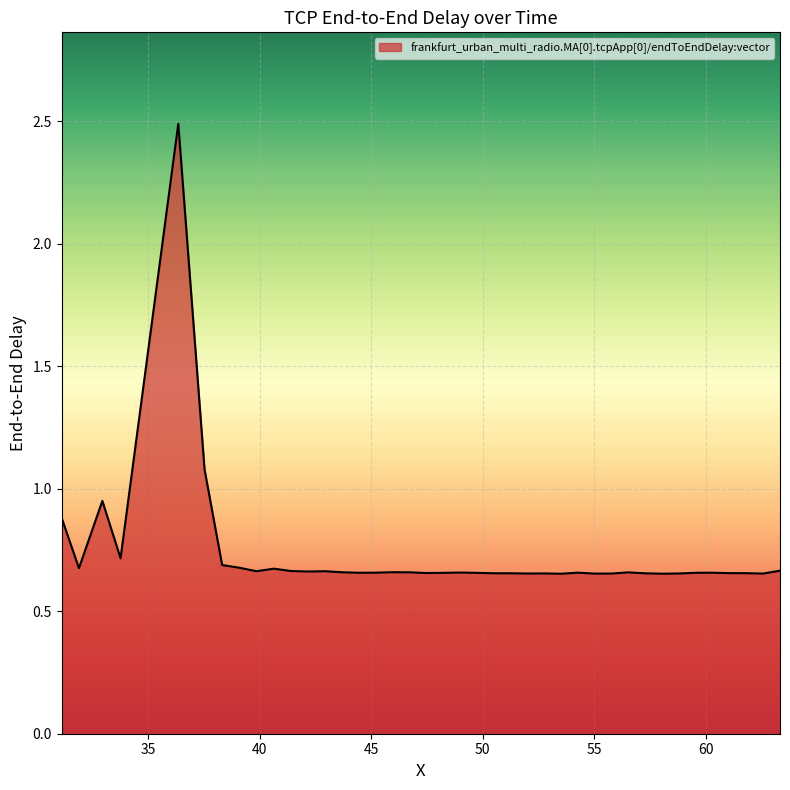

What is the maximum value shown in the chart?

2.5